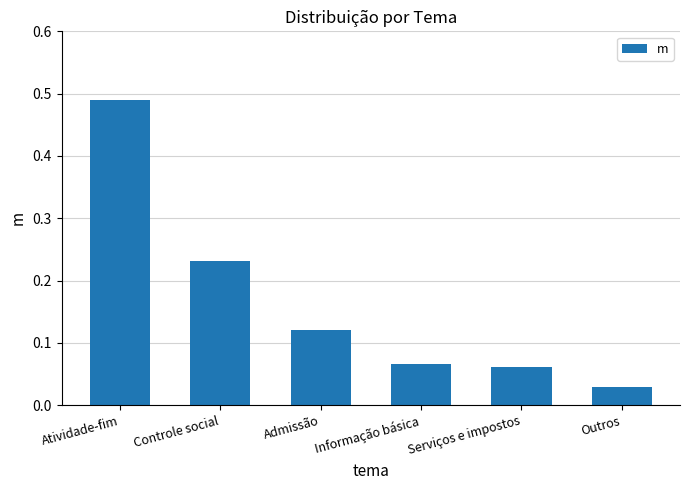

What is the difference between the maximum and second lowest values?

0.4